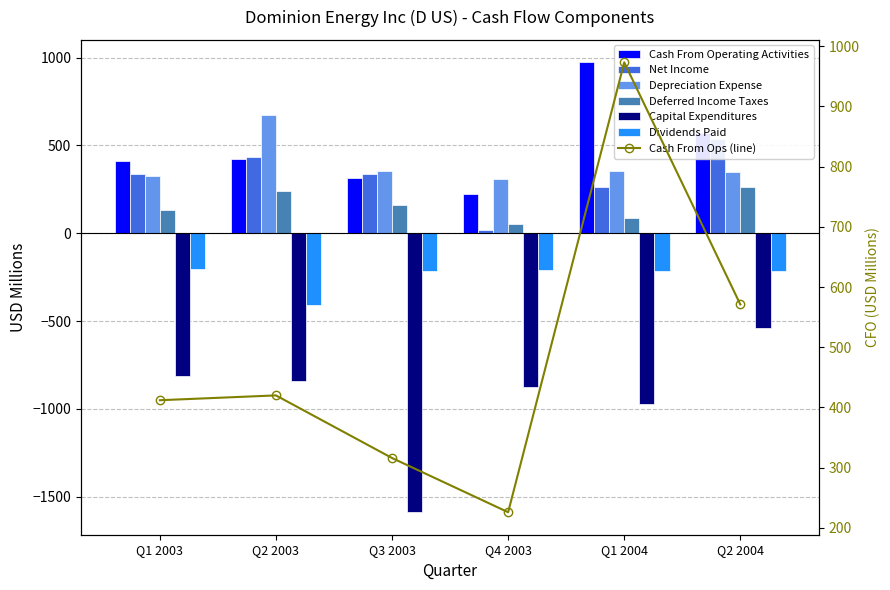

Between Q2 2004 and Q4 2003, which is larger?

Q2 2004